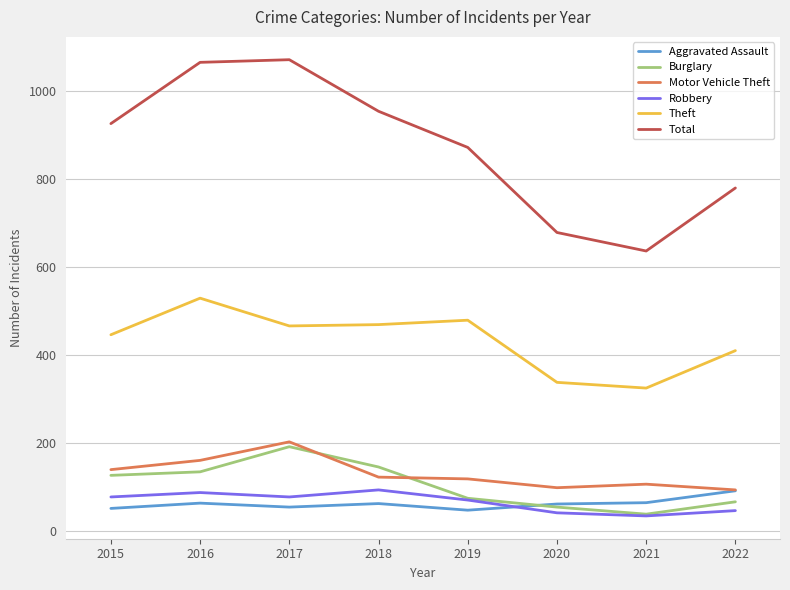

Count the number of categories in the chart.

8